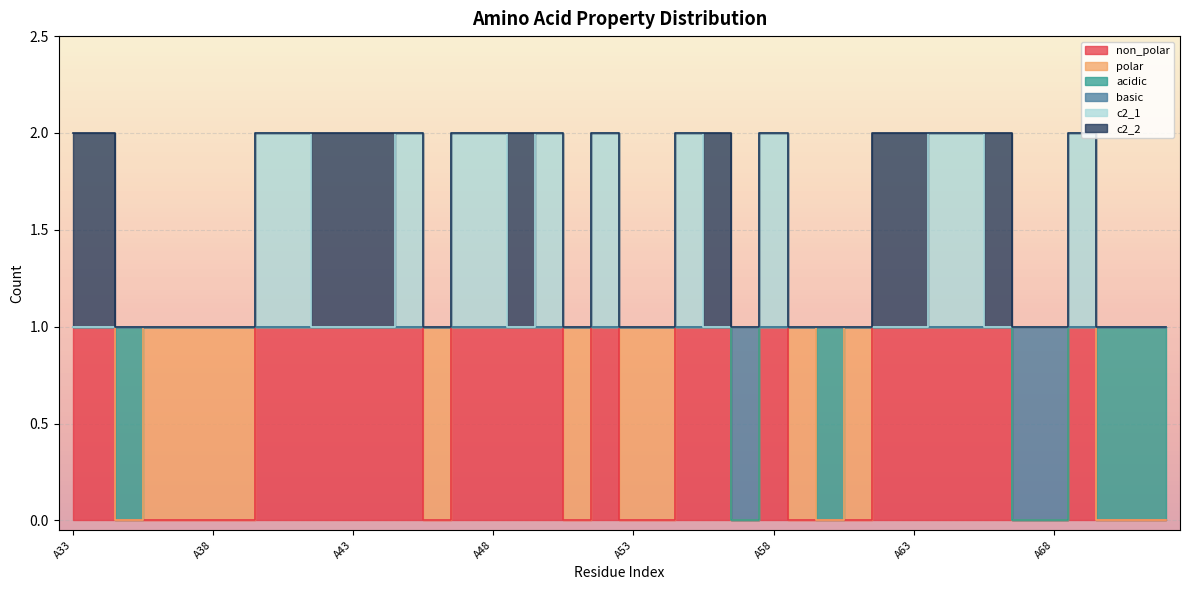

What is the total value across all series at A57?

1